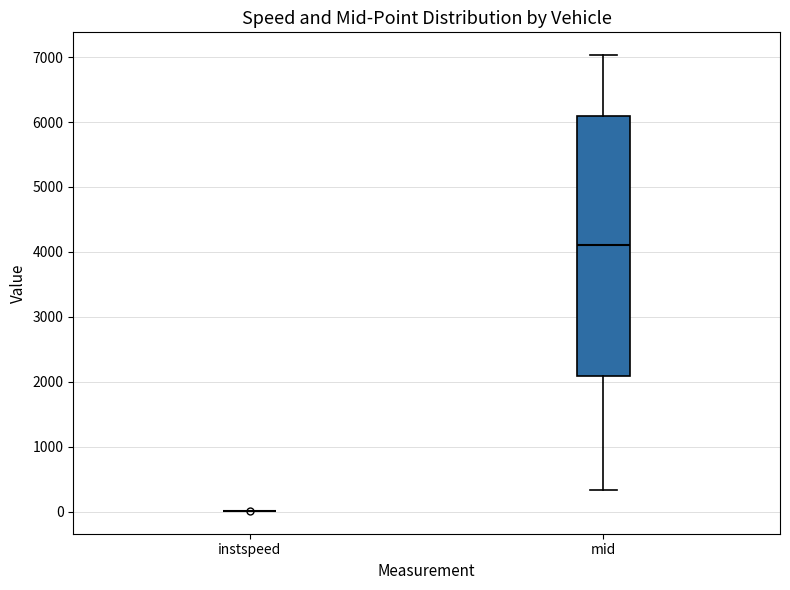

Reading left to right, transcribe this box plot: for each box, give where its median line is, the range the box spans, and where its two whiskers end, as read against the y-axis. The values are not printed on the chart, so give them approximately, as read against the axis.

instspeed: box collapsed to a line at 0, whiskers 0 to 0
mid: median 4100, box 2100 to 6100, whiskers 300 to 7000